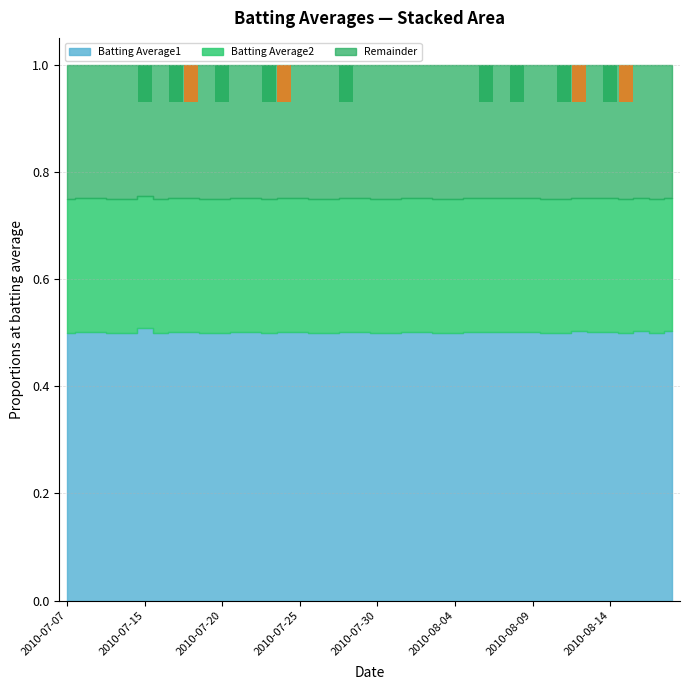

The value of Streak at 5 is 1.2. True or false?

False